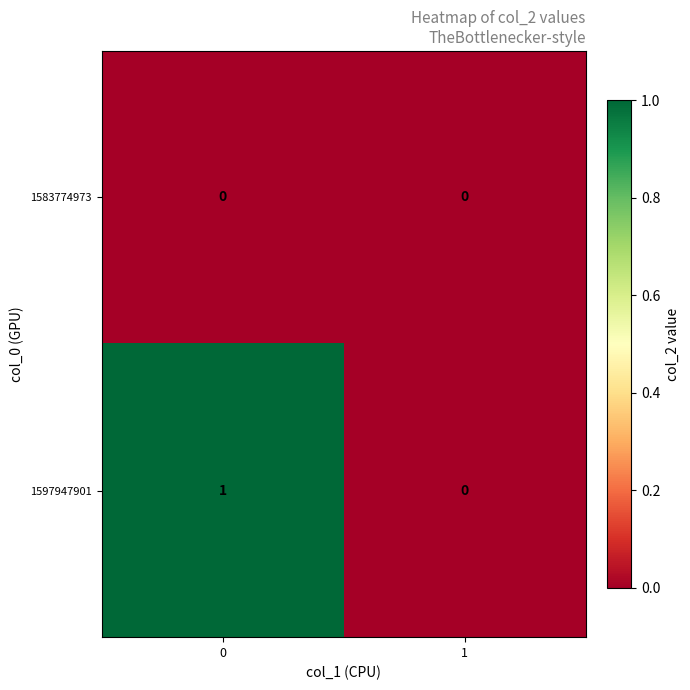

Which series has the largest total across all categories?

1597947901